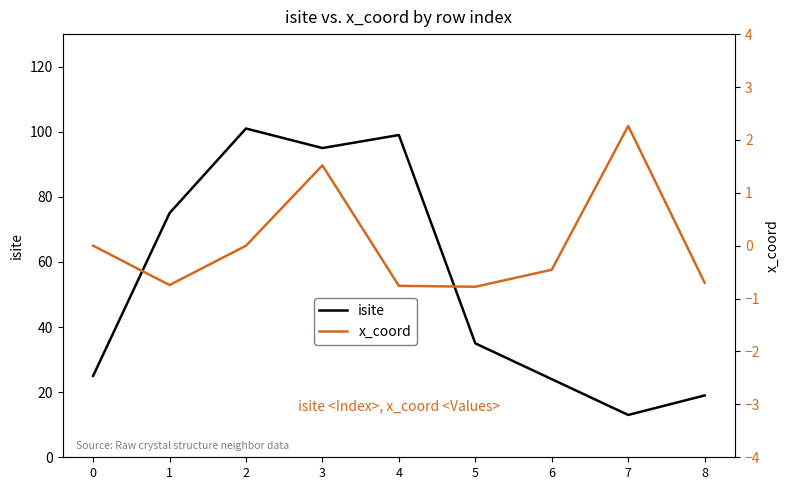

What is the difference between the highest and lowest values at 4?

99.8